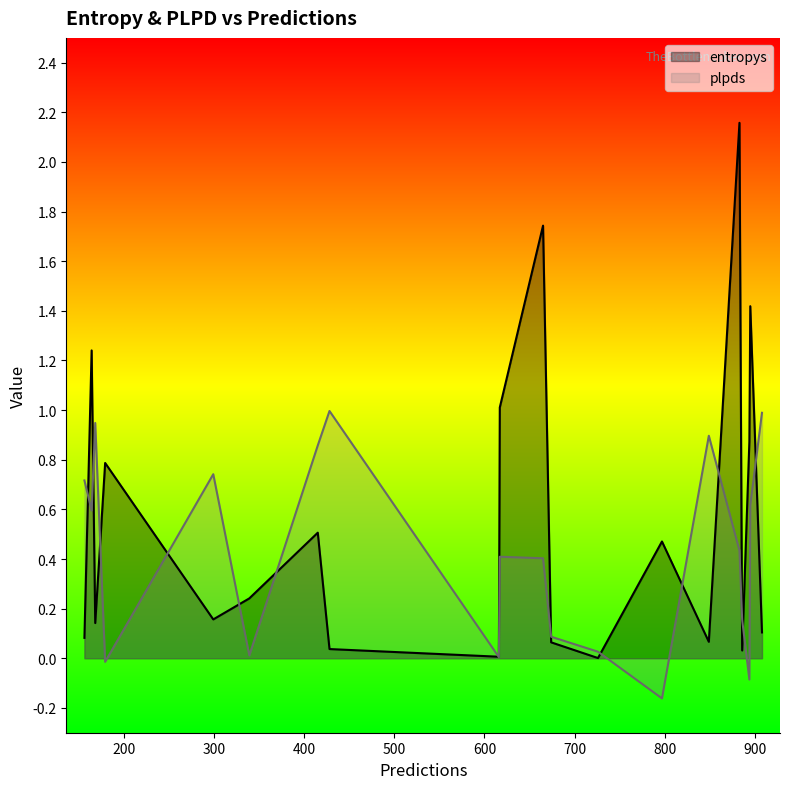

True or false: plpds and entropys intersect in this chart.

True